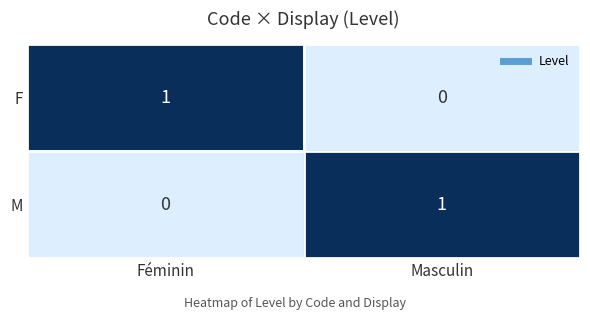

Reading right to left, extract all data points from this chart.

F: 0	1
M: 1	0